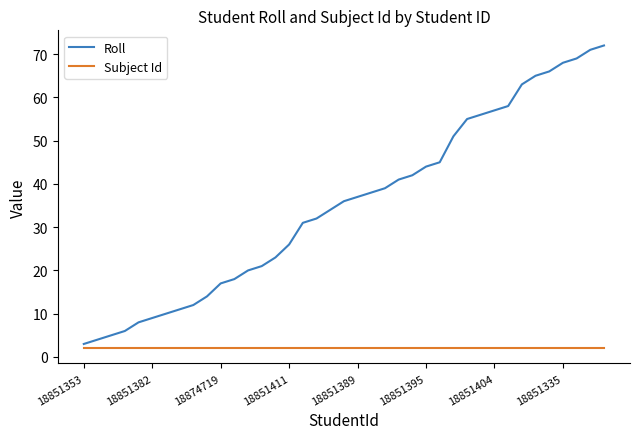

How many lines are shown in the chart?

2